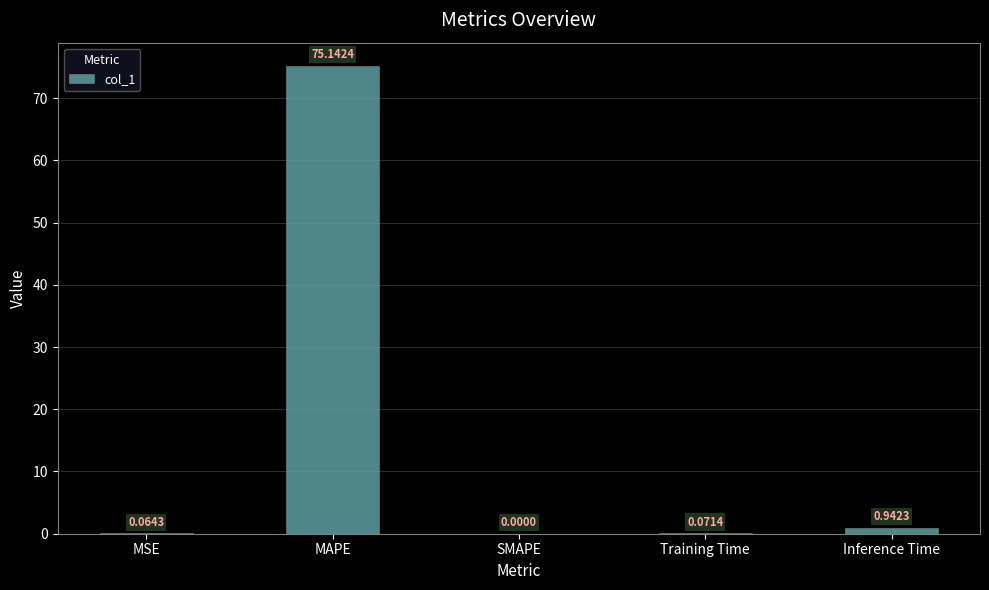

What is the sum of all values?

76.2